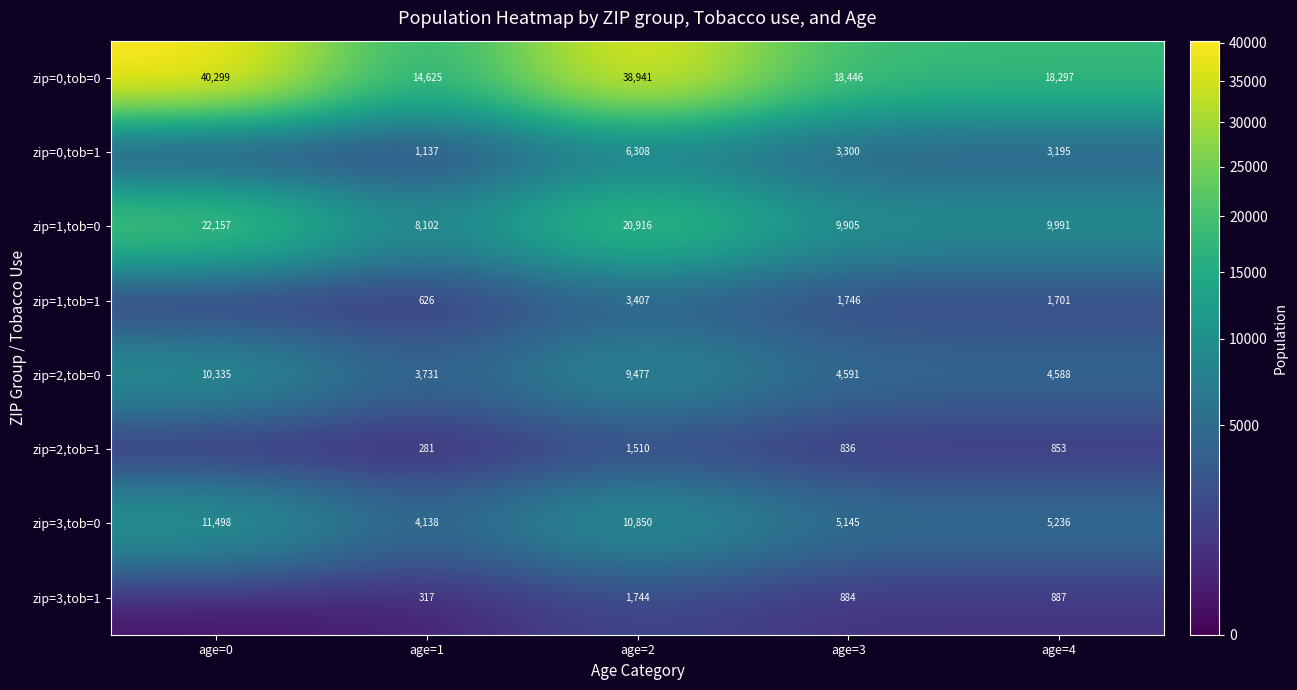

The zip=3,tob=1 series shows 317 at age=1. True or false?

True